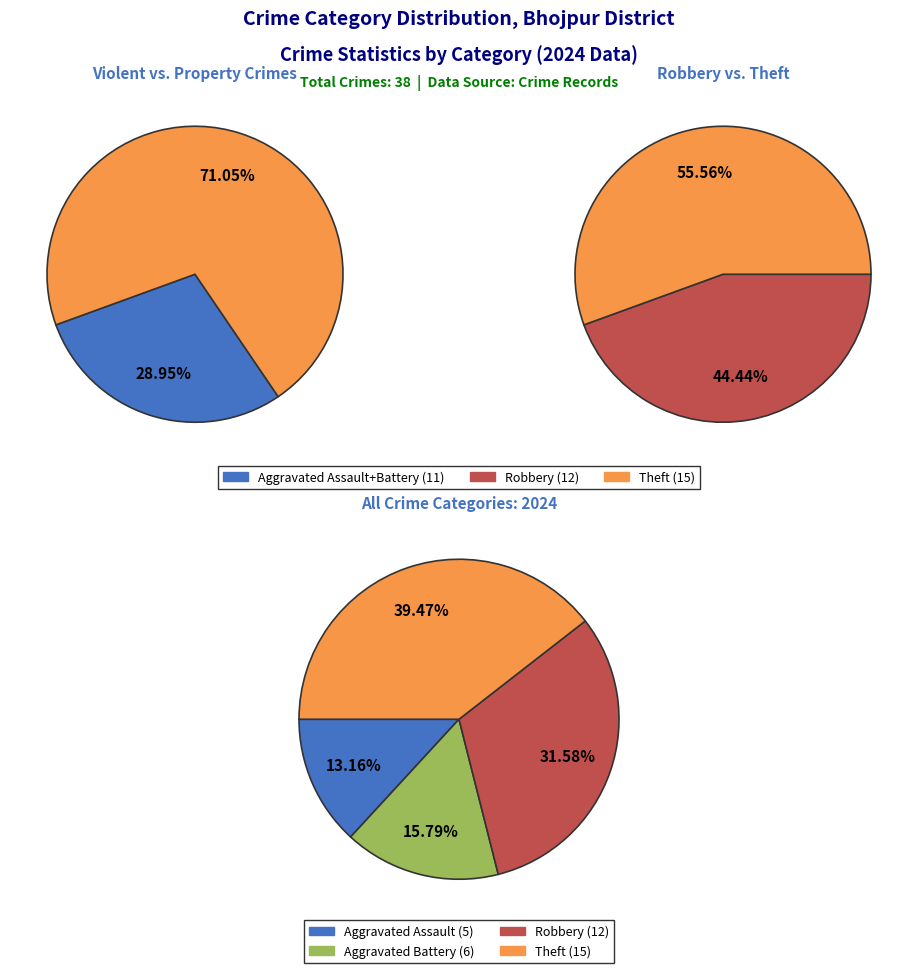

The Aggravated Battery slice represents 16% of the pie. True or false?

True